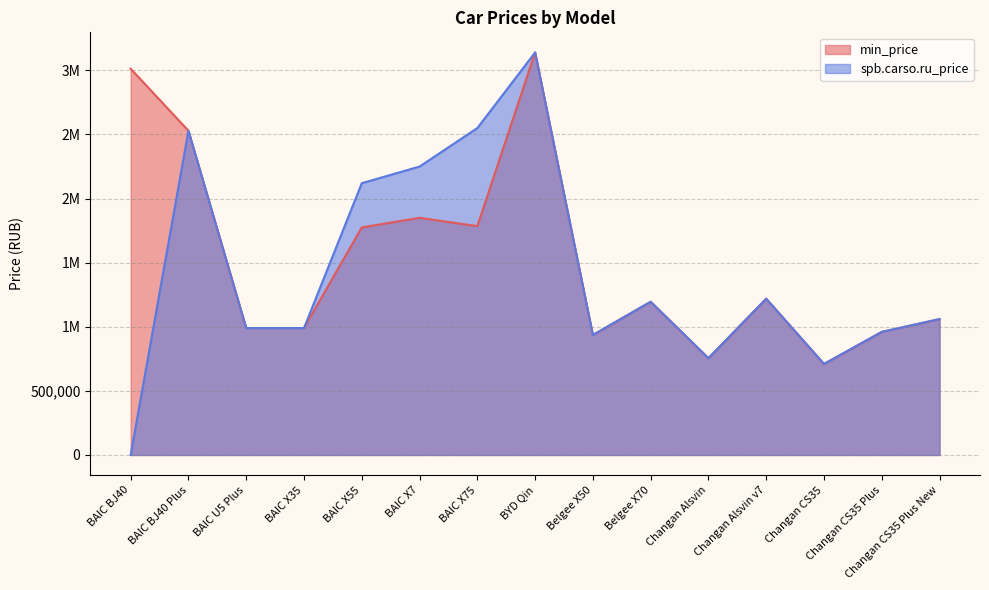

What position from the left is BAIC X35?

4